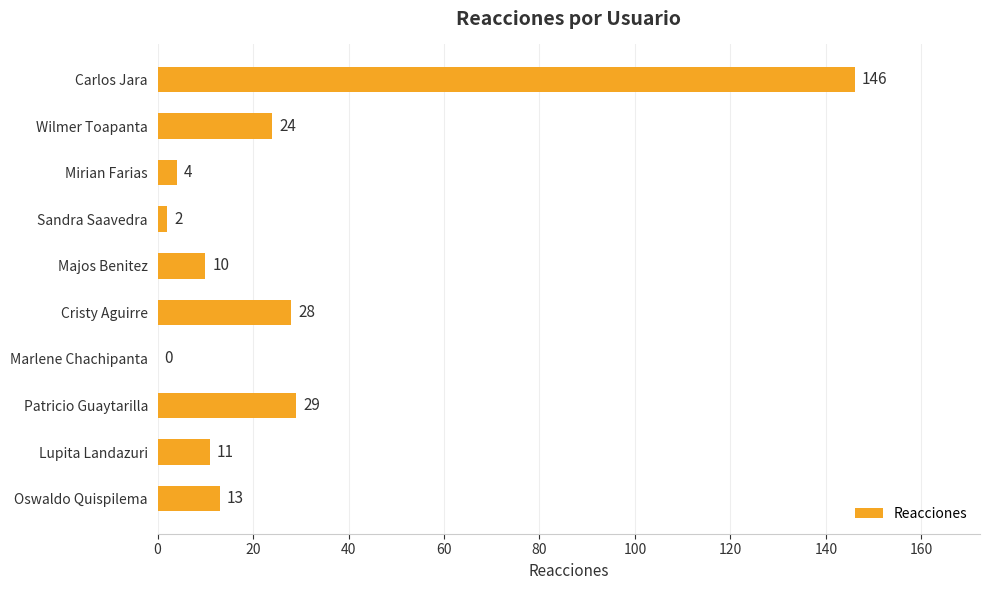

Which label corresponds to the largest value in the chart?

Carlos Jara